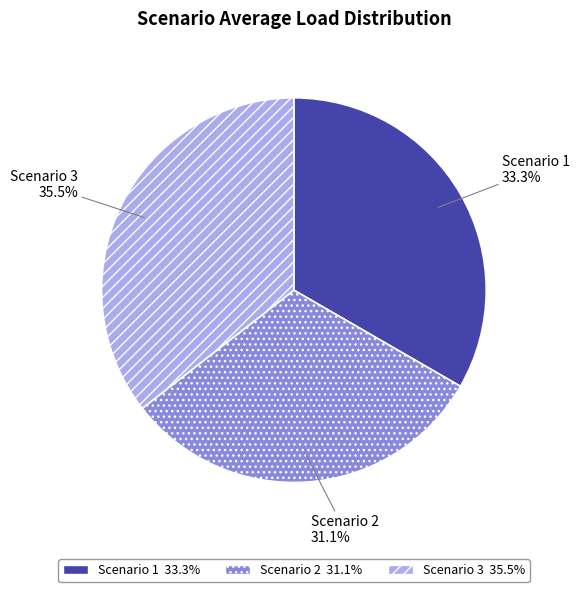

Combined, what portion of the pie is Scenario 2 and Scenario 1?

64.5%